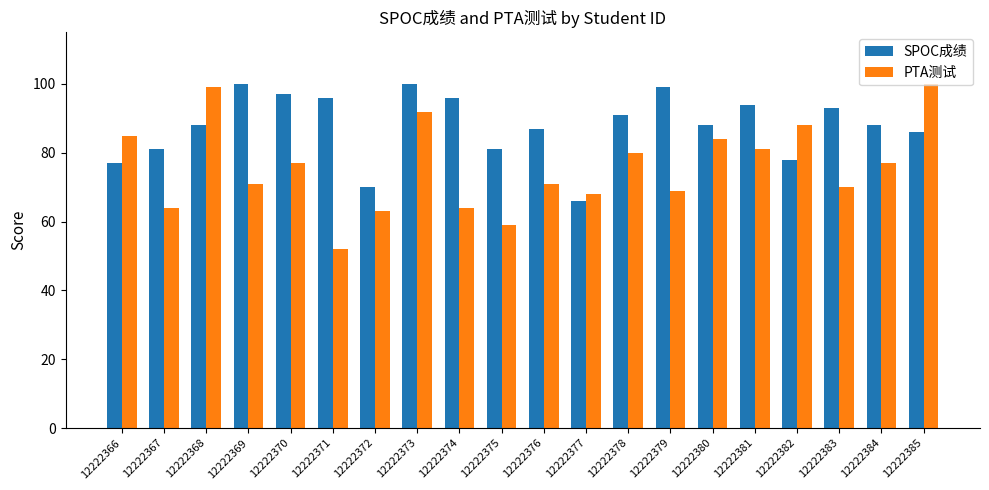

What is the spread (max minus min) of values at 12222367?

17